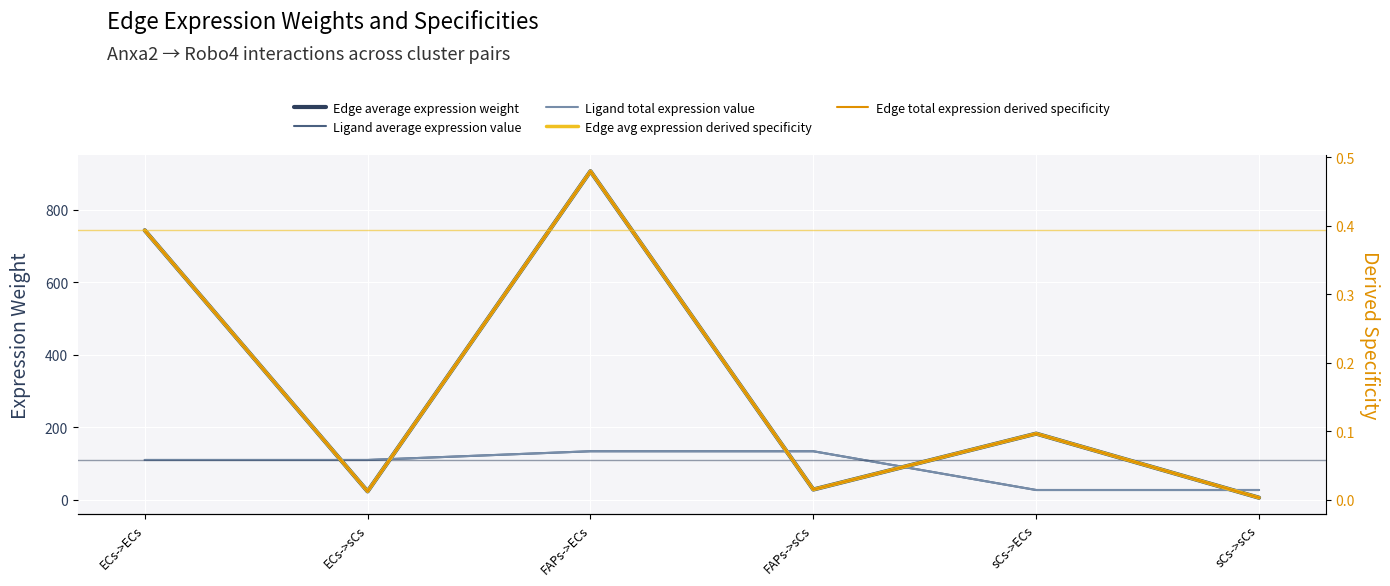

What is the difference between the maximum and minimum values in the Ligand average expression value series?

106.8